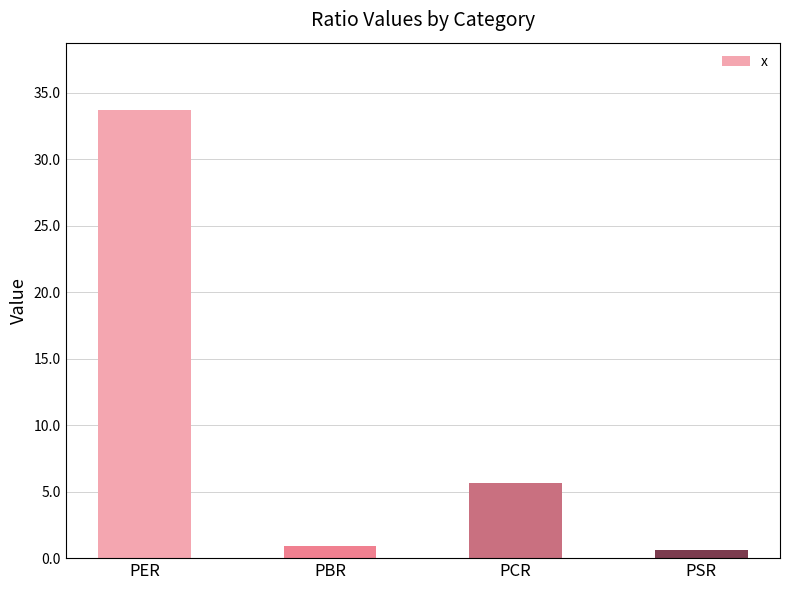

Is it true that the value at PCR is 1.1?

False